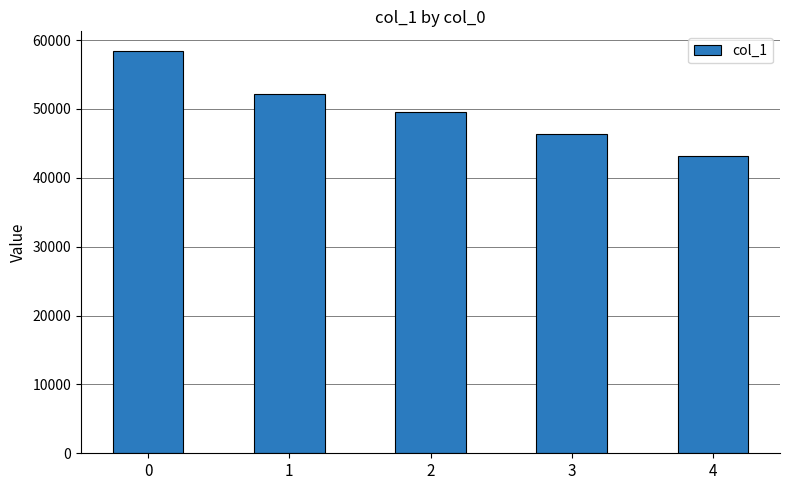

What is the change in value from 1 to 3?

-5848